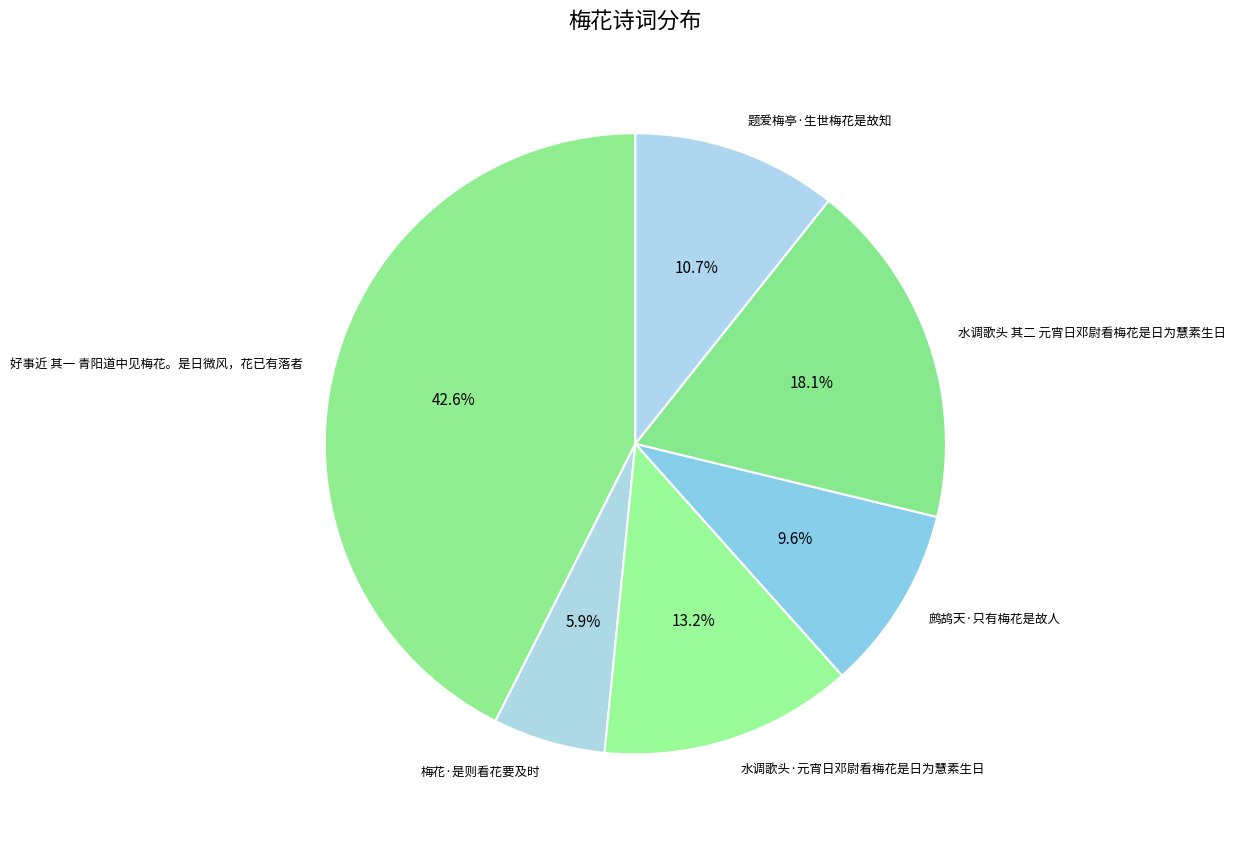

Count the number of slices in the pie.

6